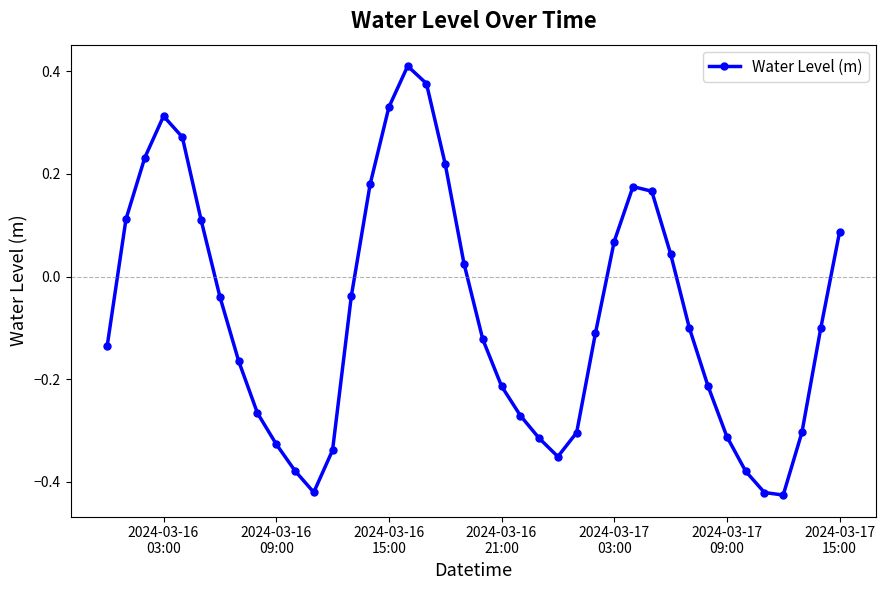

How many interior local valleys (lower than both neighbors) does the data have?

3